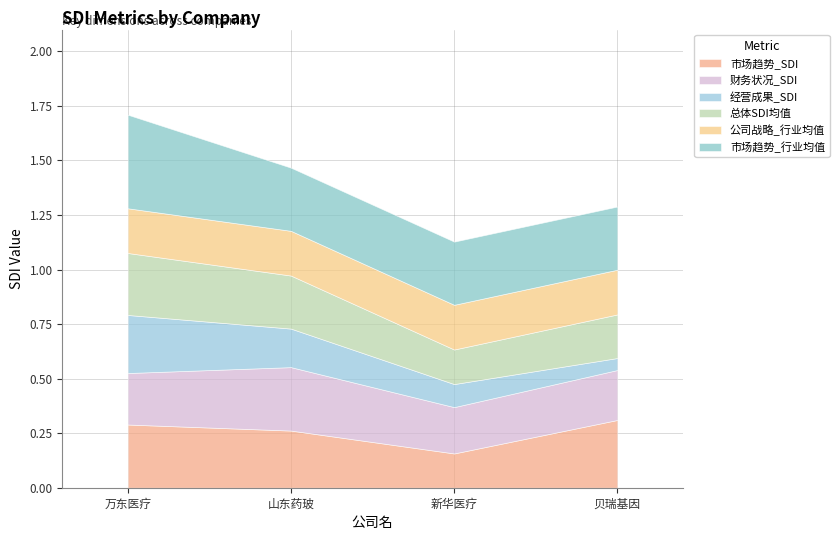

Is it true that 经营成果_SDI equals 0.1 at 山东药玻?

False